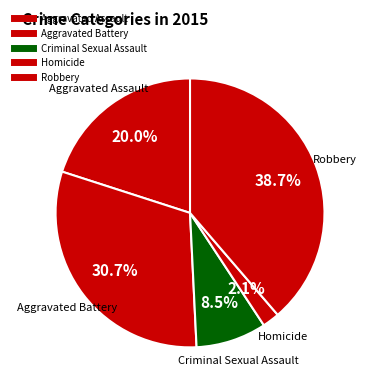

How many segments does this pie chart have?

5